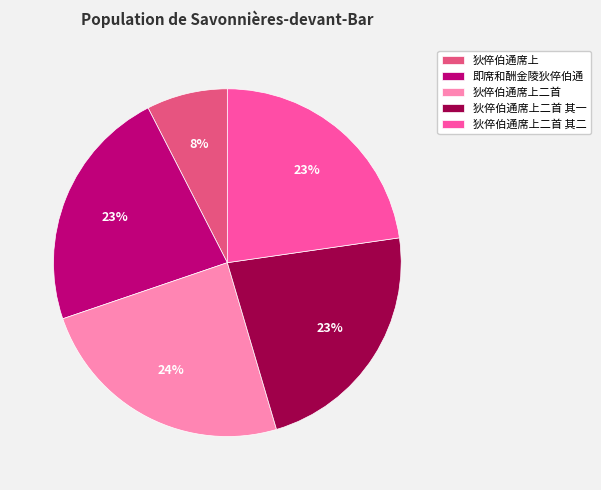

What percentage is the 狄倅伯通席上 slice, to the nearest percent?

8%